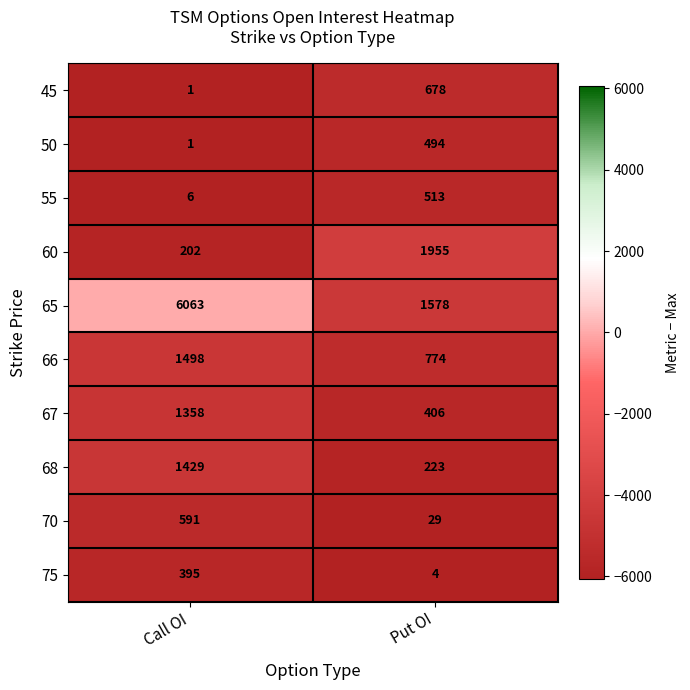

Reading left to right, what are all the values shown in this chart?

45: 1	678
50: 1	494
55: 6	513
60: 202	1955
65: 6063	1578
66: 1498	774
67: 1358	406
68: 1429	223
70: 591	29
75: 395	4